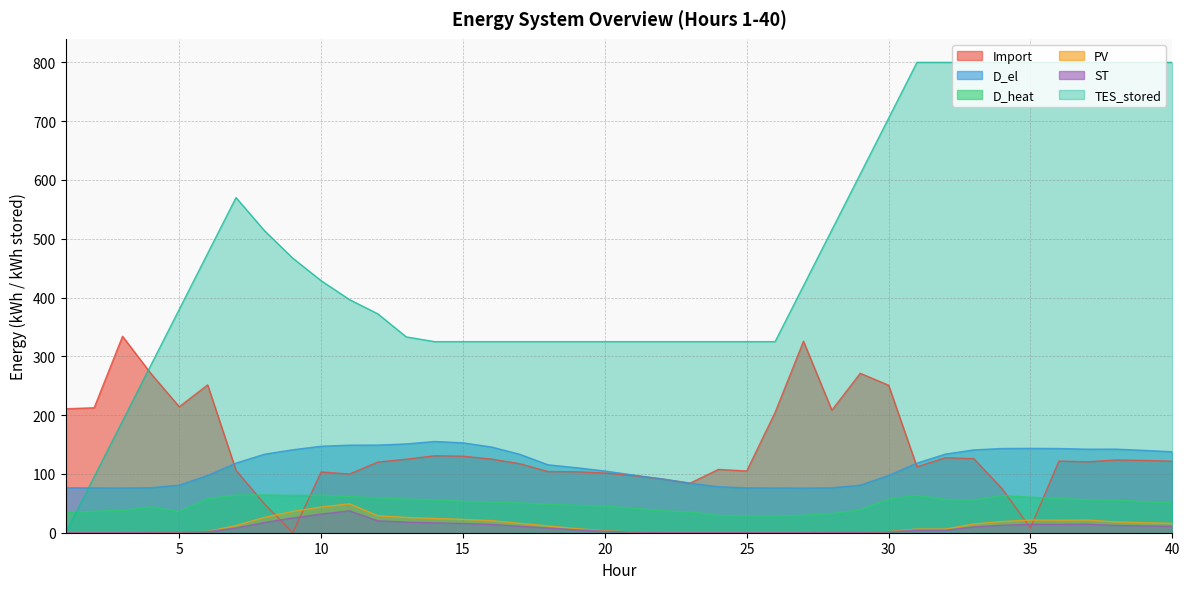

At which label does D_heat reach its peak?

8